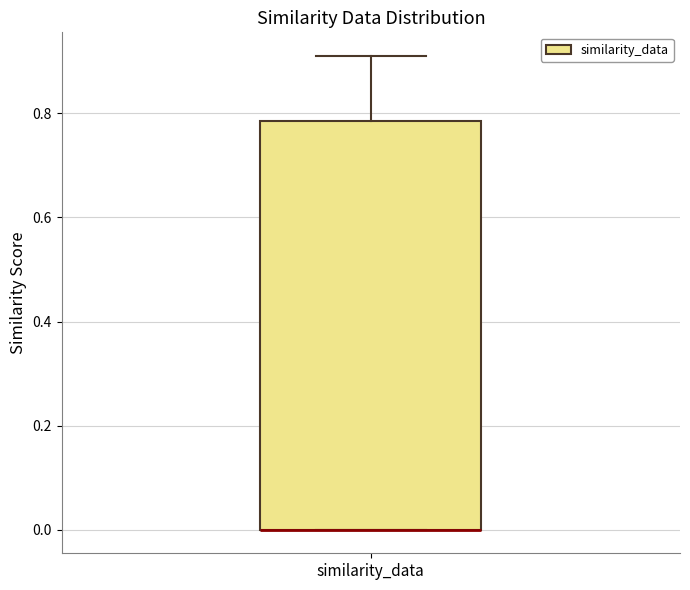

Where does the upper whisker of the box for similarity_data end on the y-axis? The values are not printed on the chart, so give them approximately, as read against the axis.

0.92